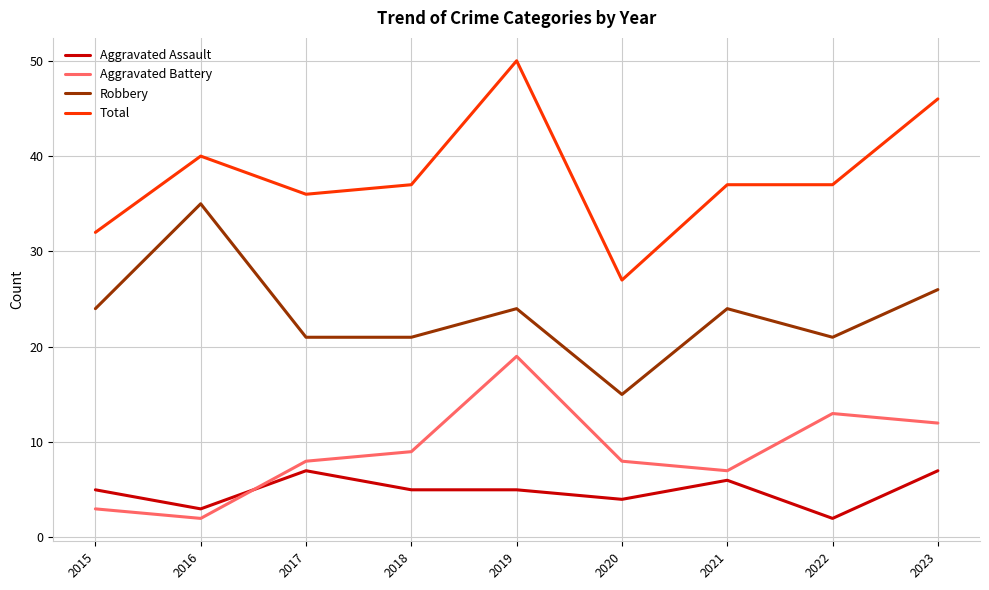

Rank the series at 2019 from highest to lowest value.

Total, Robbery, Aggravated Battery, Aggravated Assault